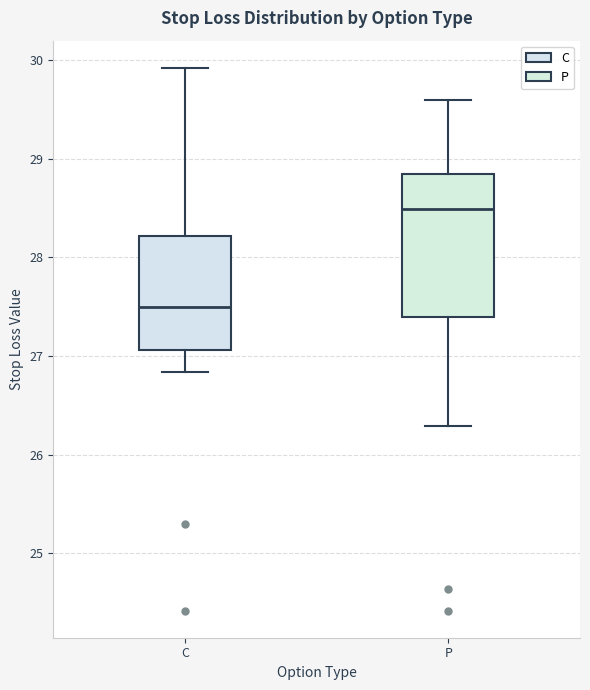

Which box is the tallest, from its lower edge to its upper edge?

P